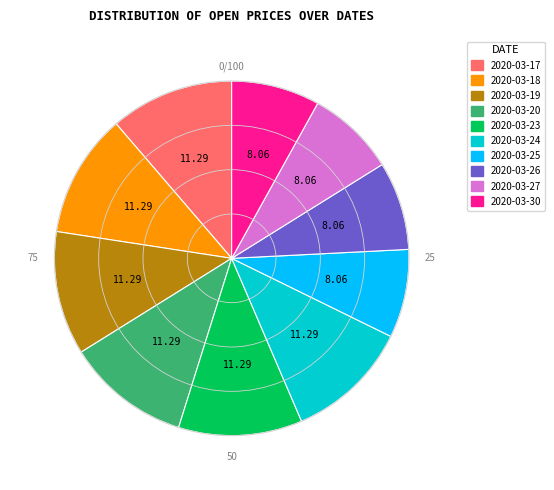

How many slices are in this pie chart?

10